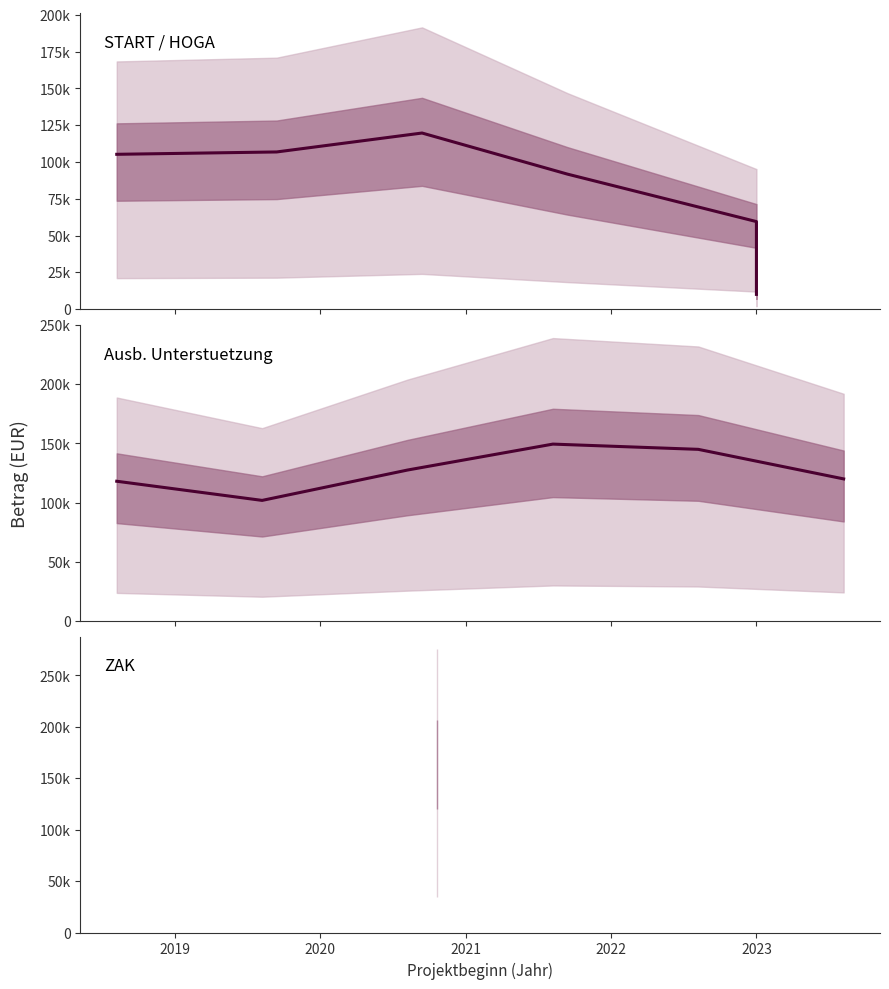

At which category does START / HOGA reach its first local peak?

2020